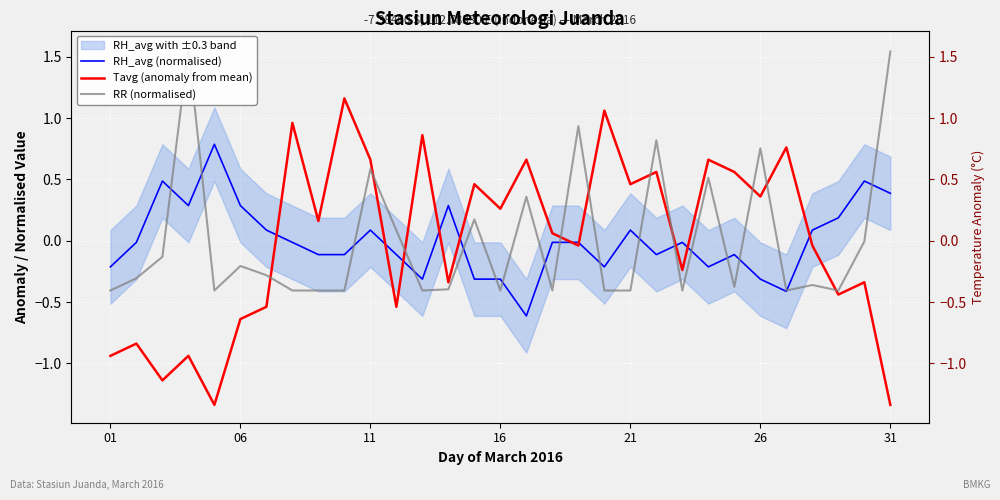

Reading left to right, what are all the values shown in this chart?

RH_avg (normalised): -0.2	-0.0	0.5	0.3	0.8	0.3	0.1	-0.0	-0.1	-0.1	0.1	-0.1	-0.3	0.3	-0.3	-0.3	-0.6	-0.0	-0.0	-0.2	0.1	-0.1	-0.0	-0.2	-0.1	-0.3	-0.4	0.1	0.2	0.5	0.4
Tavg (anomaly from mean): -0.9	-0.8	-1.1	-0.9	-1.3	-0.6	-0.5	1.0	0.2	1.2	0.7	-0.5	0.9	-0.3	0.5	0.3	0.7	0.1	-0.0	1.1	0.5	0.6	-0.2	0.7	0.6	0.4	0.8	-0.0	-0.4	-0.3	-1.3
RR (normalised): -0.4	-0.3	-0.1	1.6	-0.4	-0.2	-0.3	-0.4	-0.4	-0.4	0.6	0.1	-0.4	-0.4	0.2	-0.4	0.4	-0.4	0.9	-0.4	-0.4	0.8	-0.4	0.5	-0.4	0.8	-0.4	-0.4	-0.4	-0.0	1.5